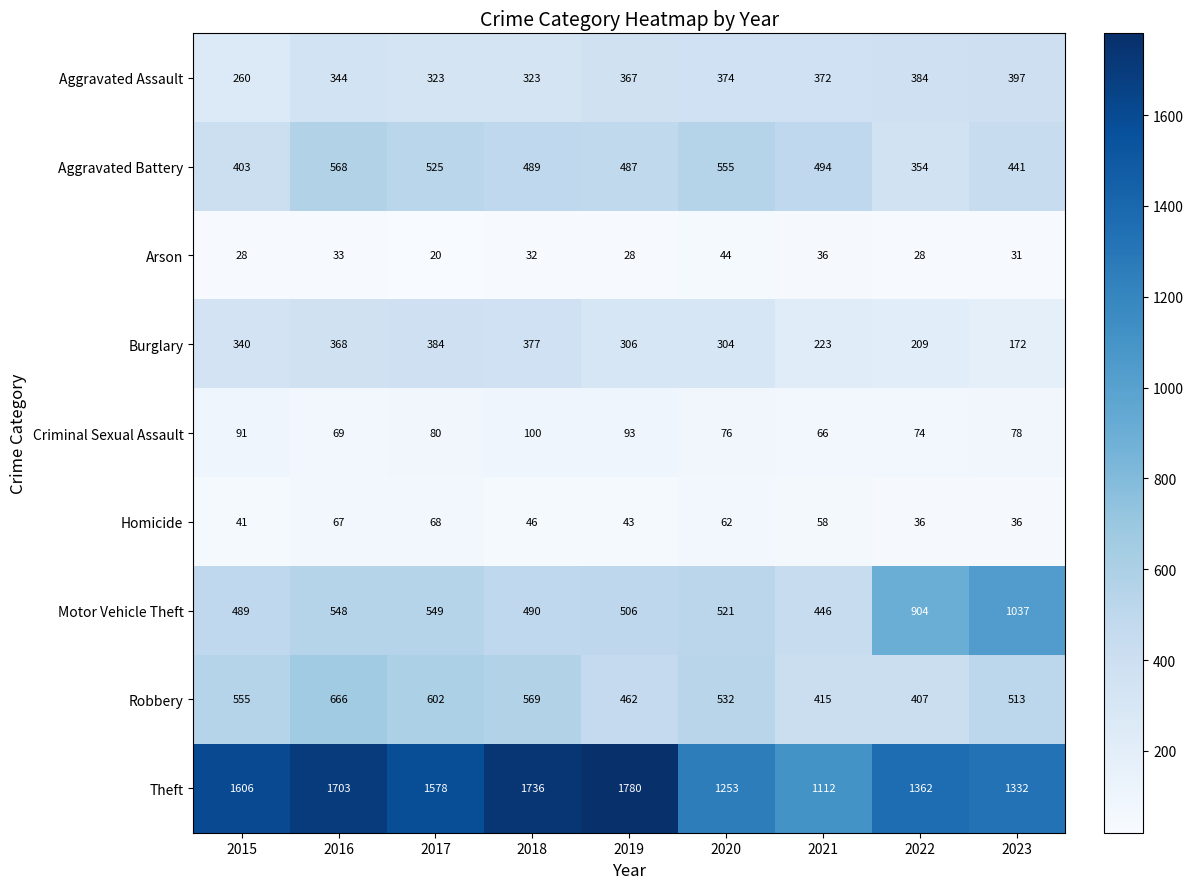

At which category is the sum across all series the highest?

2016